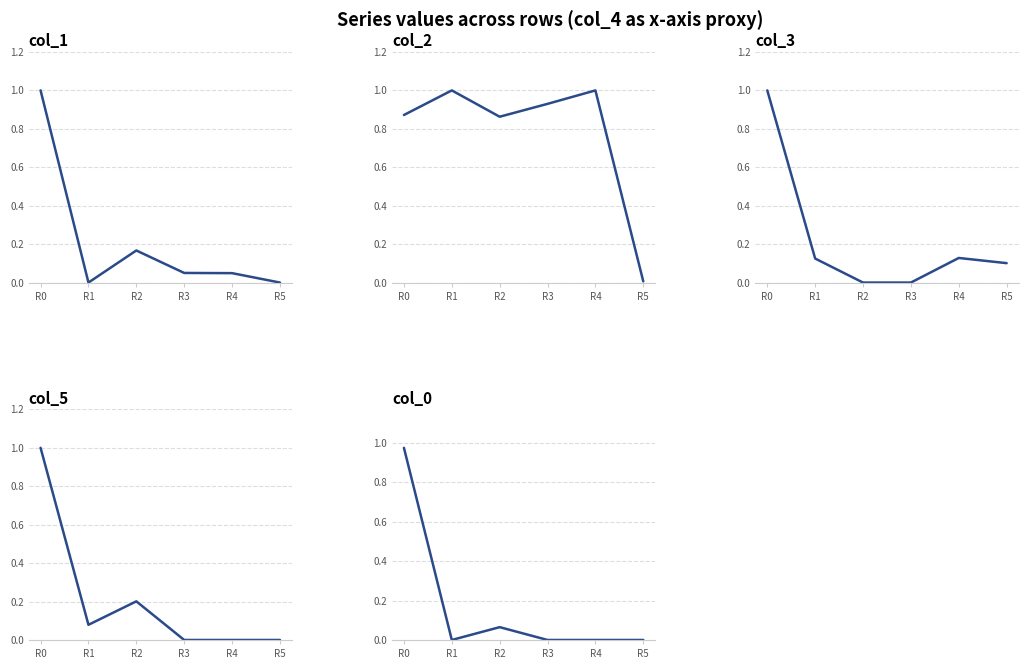

Which series has the largest total across all categories?

col_2